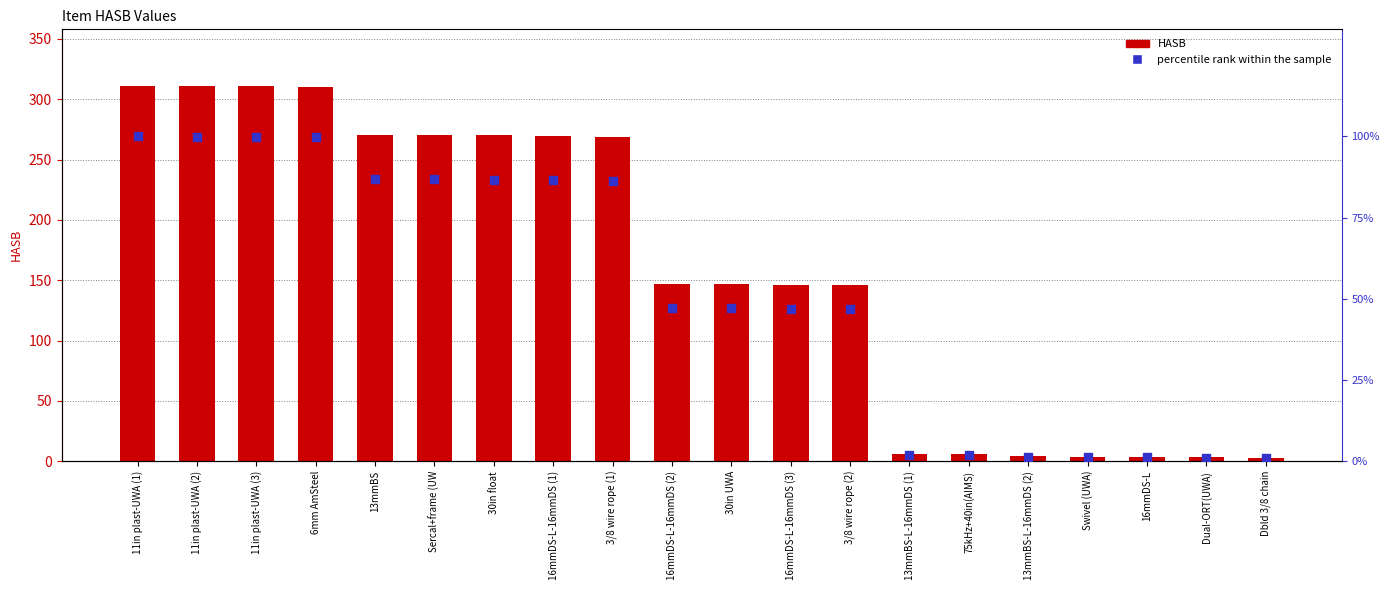

What is the total value across all series at 11in plast-UWA (1)?

411.2